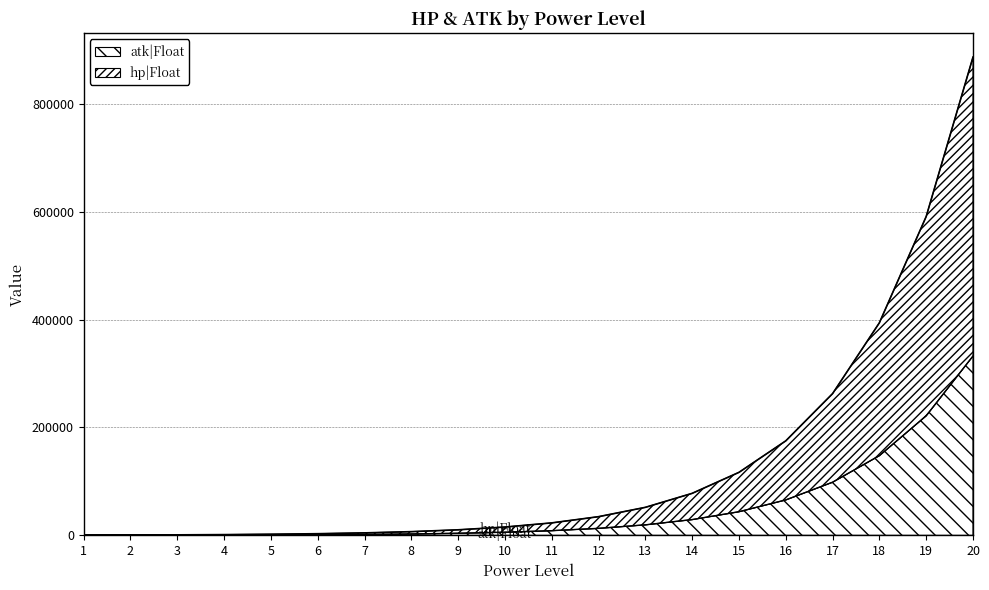

At which label is hp|Float closest to 443567?

18